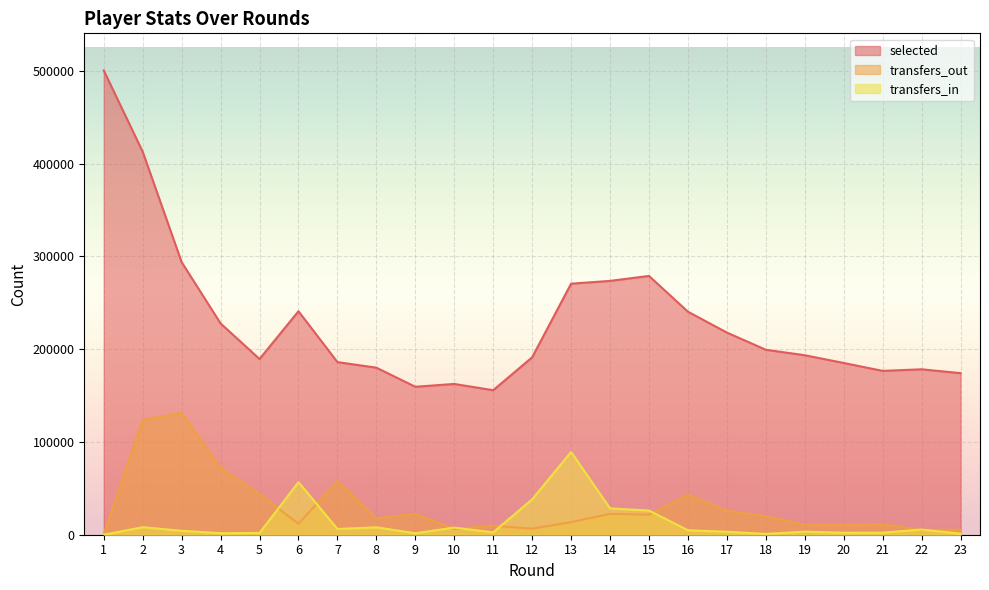

True or false: transfers_out has a value of 43034 at 16.

True